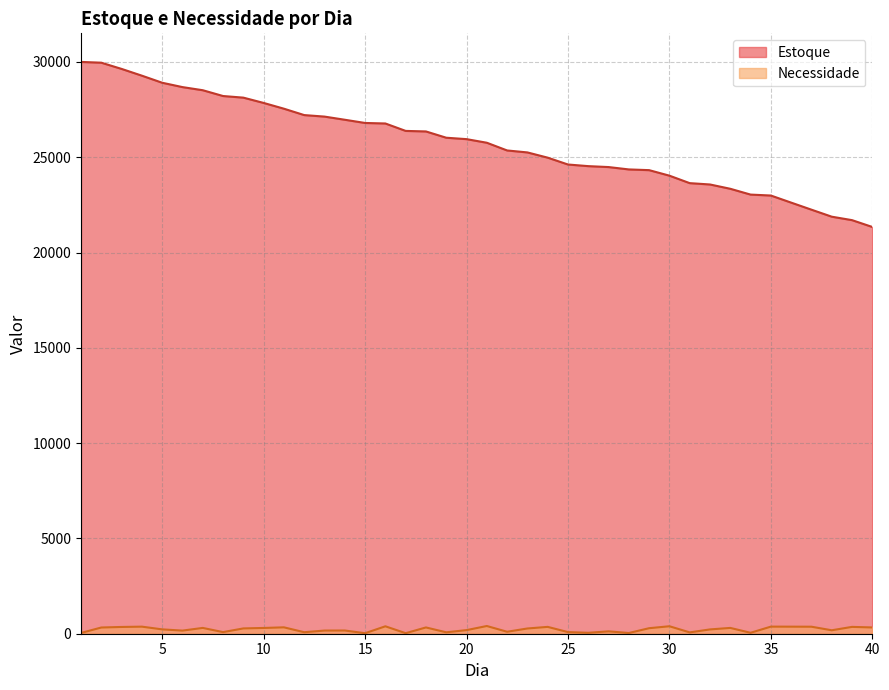

Which category has the highest value in the Necessidade series?

21